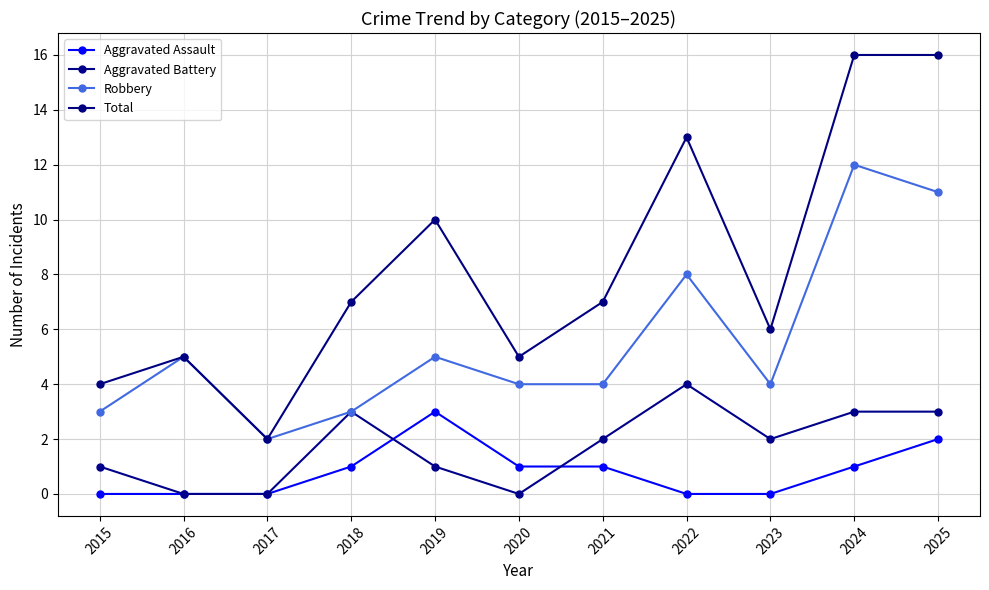

Between which two adjacent categories do Aggravated Battery and Aggravated Assault first intersect?

2018 and 2019